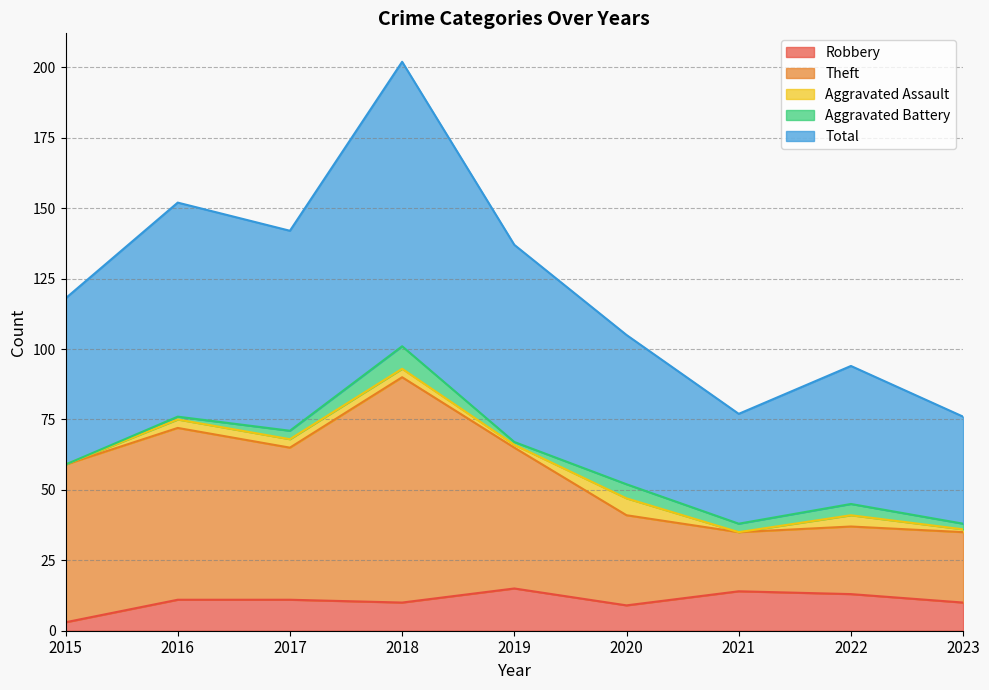

At which label is Theft closest to 62?

2015